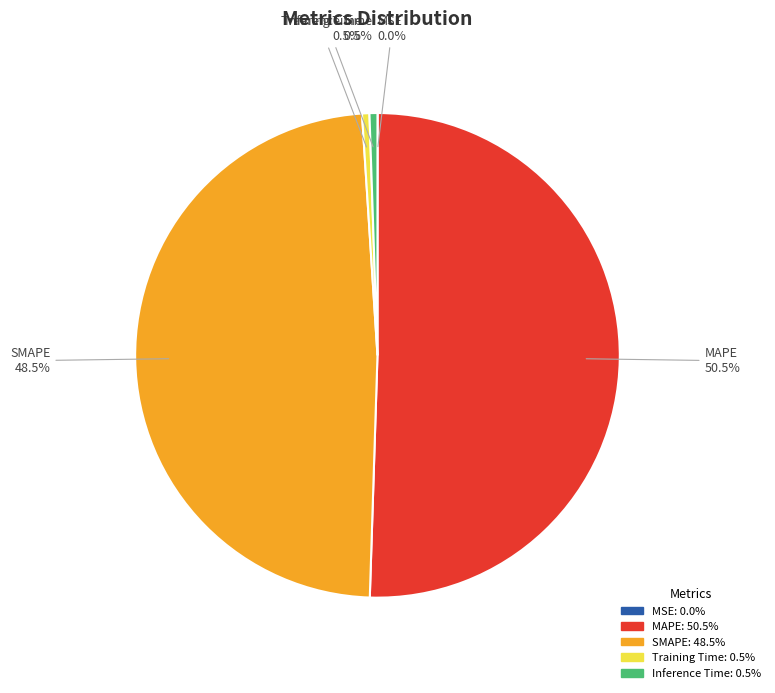

What portion of the pie excludes Training Time?

99.5%